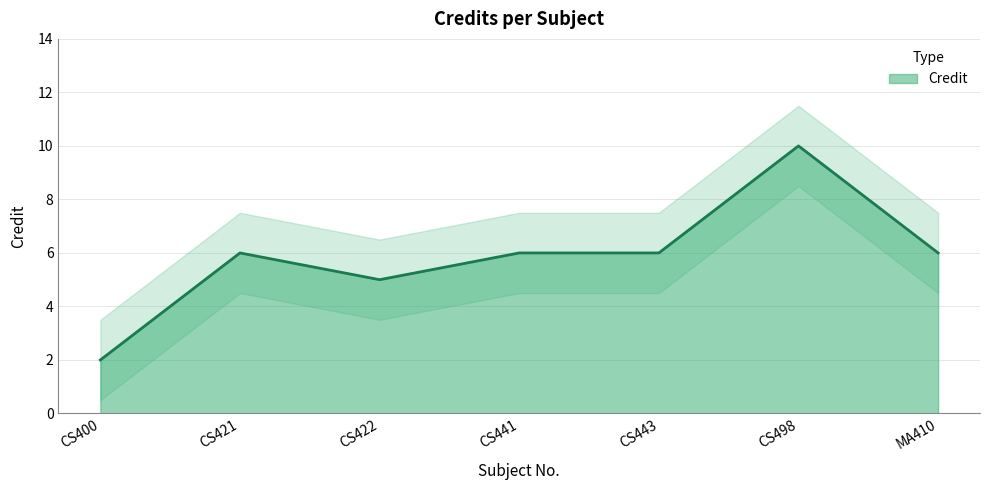

Where does the data first go above 6?

CS498